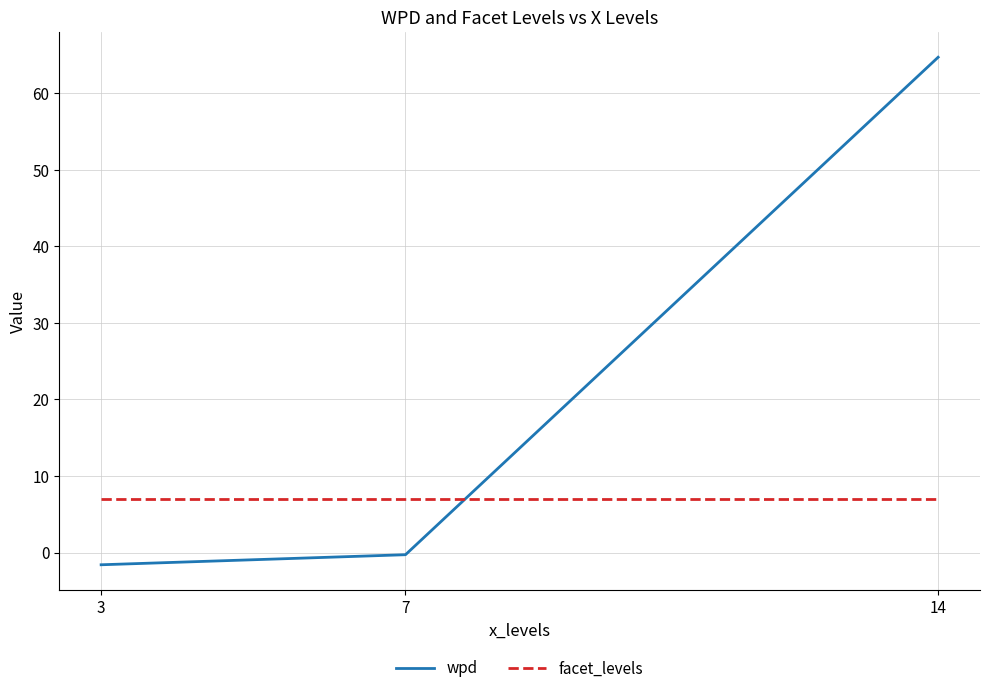

What is the total value across all series at 7?

6.7